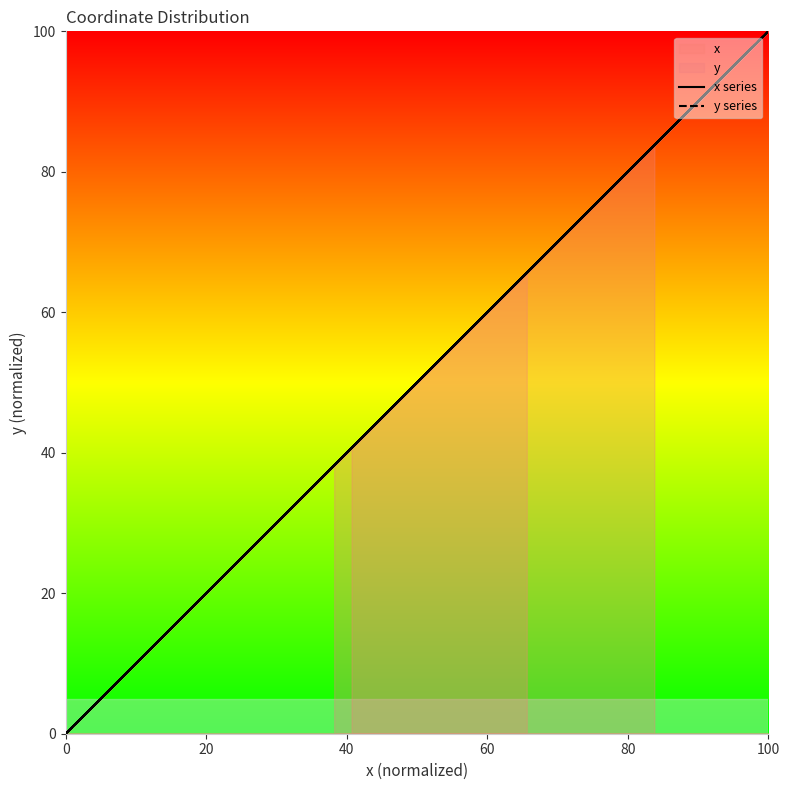

What is the value of the x series point at the 12th from the left?

41.9